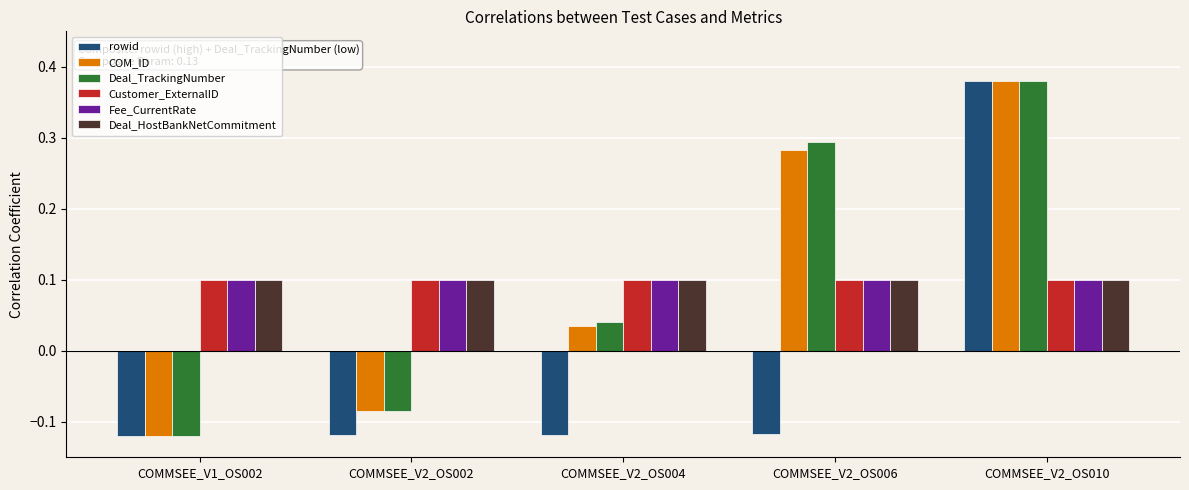

What are all the series names shown in the legend?

rowid, COM_ID, Deal_TrackingNumber, Customer_ExternalID, Fee_CurrentRate, Deal_HostBankNetCommitment